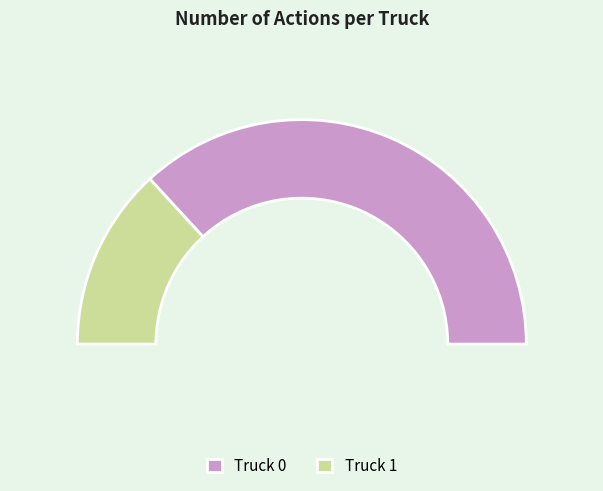

Is there any slice that represents more than half of the pie?

Yes